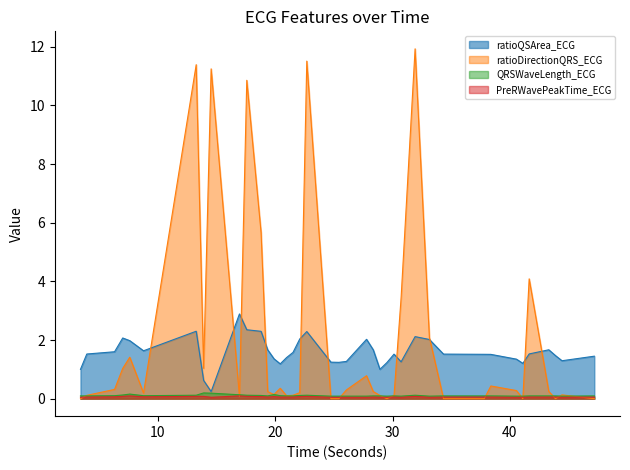

What is the highest value of the ratioQSArea_ECG series?

2.9